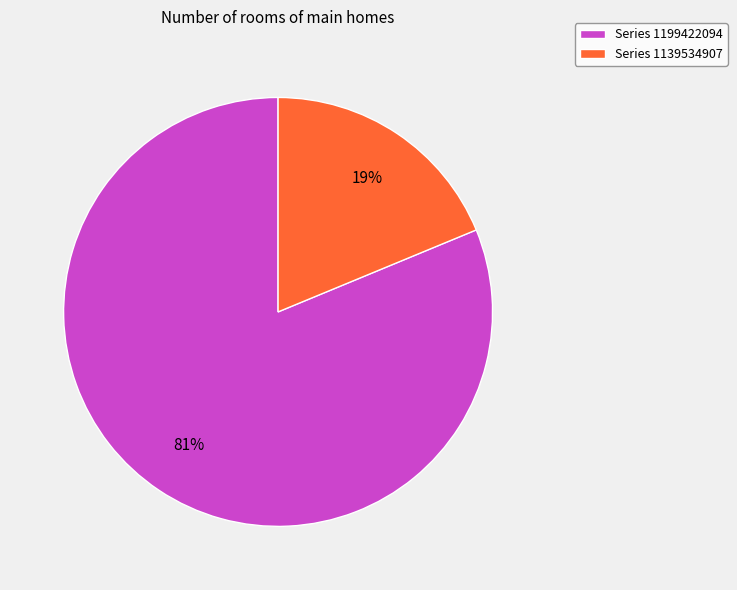

Which category accounts for the majority?

Series 1199422094